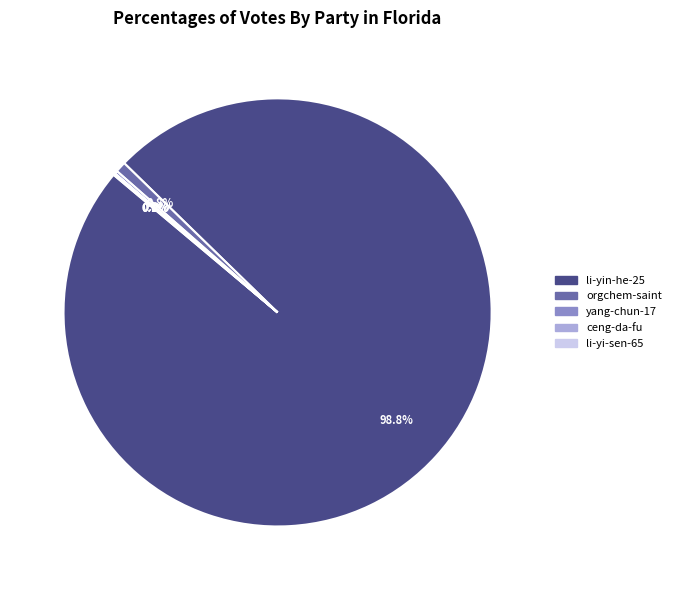

Do orgchem-saint and li-yin-he-25 together represent more than half of the pie?

Yes